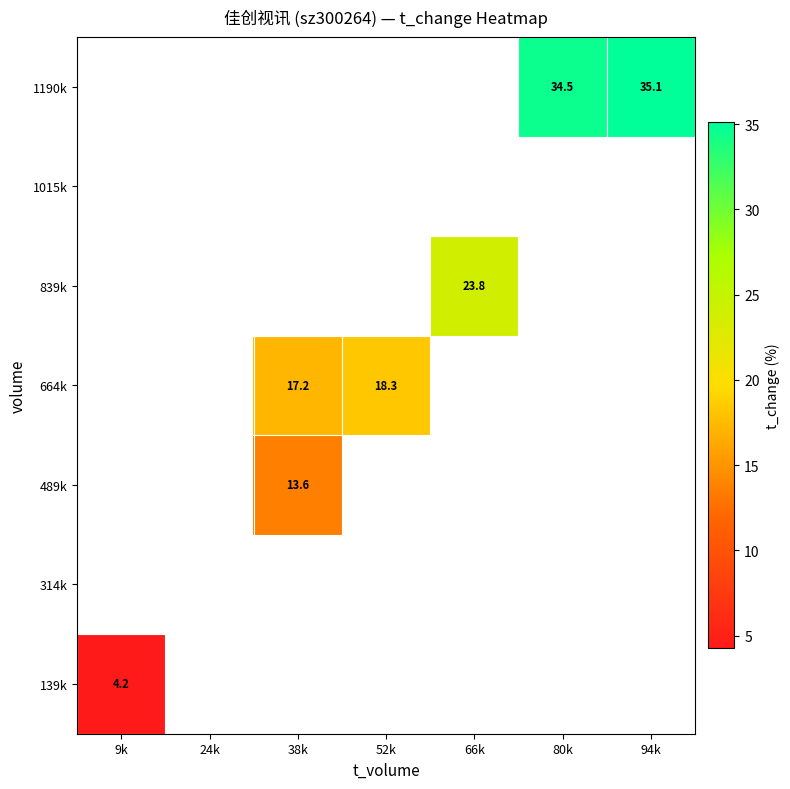

What is the minimum value shown in the chart?

4.2